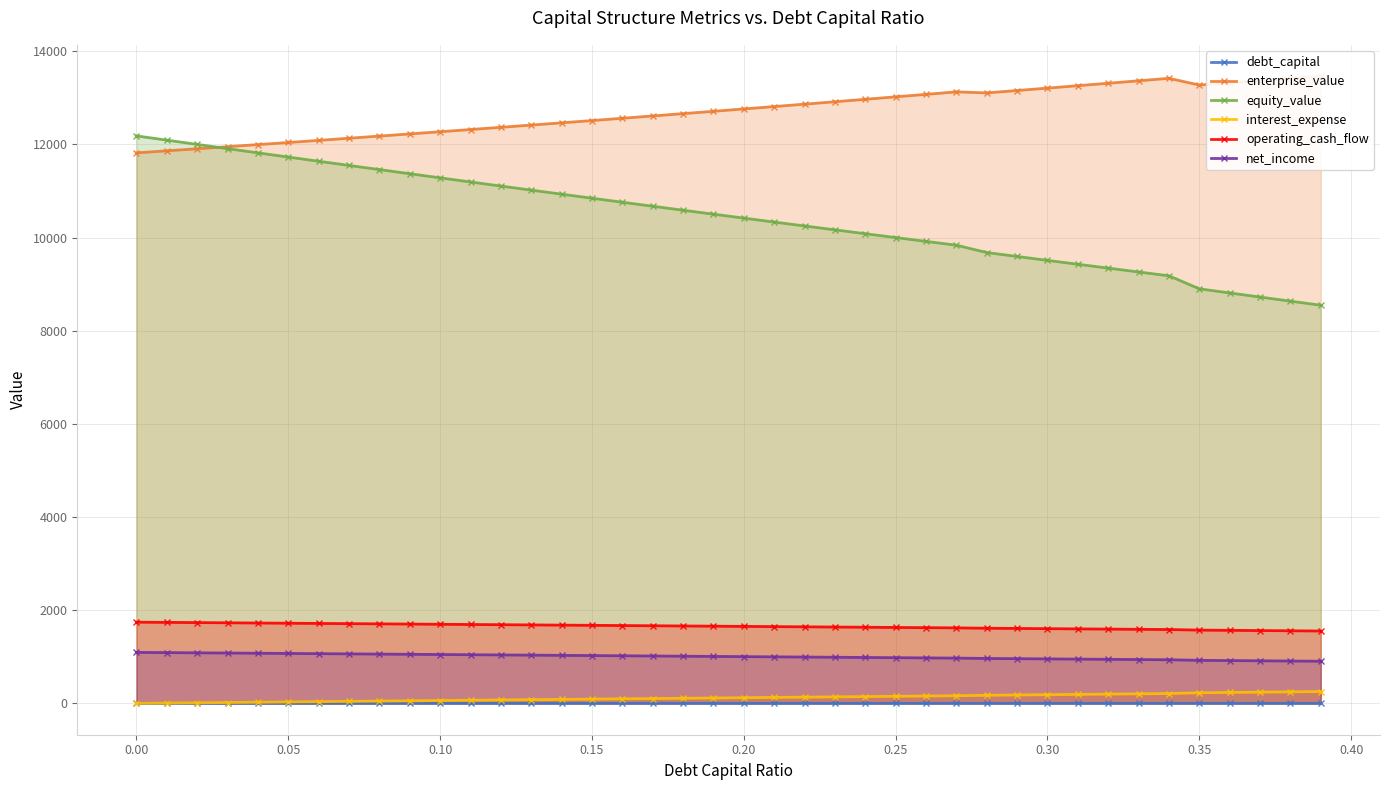

The net_income series shows 1094.2 at 0.00. True or false?

True